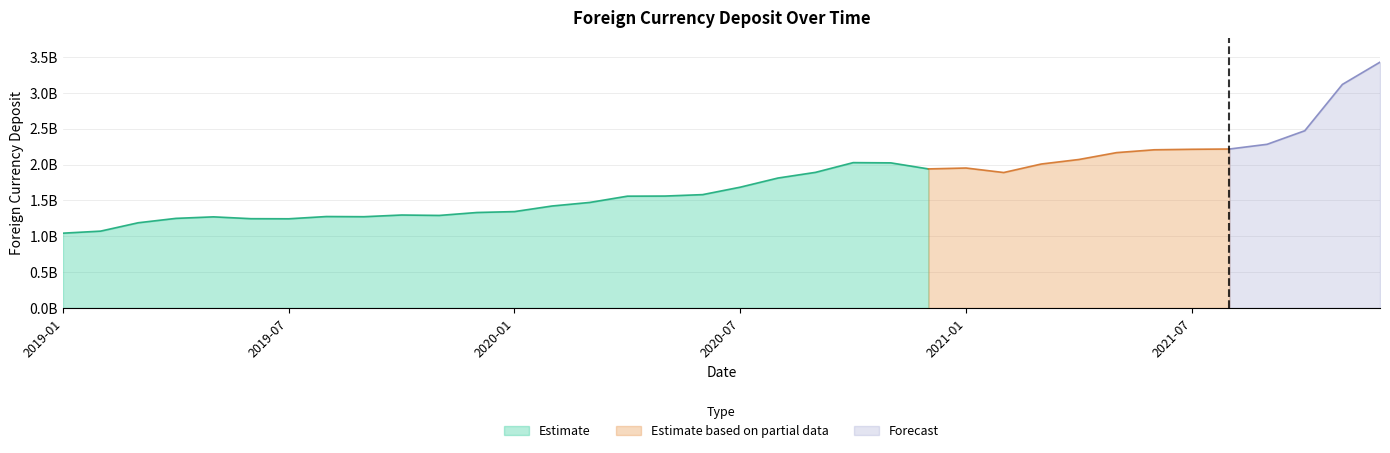

Rank the categories by value from highest to lowest.

2021-12, 2021-11, 2021-10, 2021-09, 2021-08, 2021-07, 2021-06, 2021-05, 2021-04, 2020-10, 2020-11, 2021-03, 2021-01, 2020-12, 2020-09, 2021-02, 2020-08, 2020-07, 2020-06, 2020-05, 2020-04, 2020-03, 2020-02, 2020-01, 2019-12, 2019-10, 2019-11, 2019-08, 2019-09, 2019-05, 2019-04, 2019-06, 2019-07, 2019-03, 2019-02, 2019-01